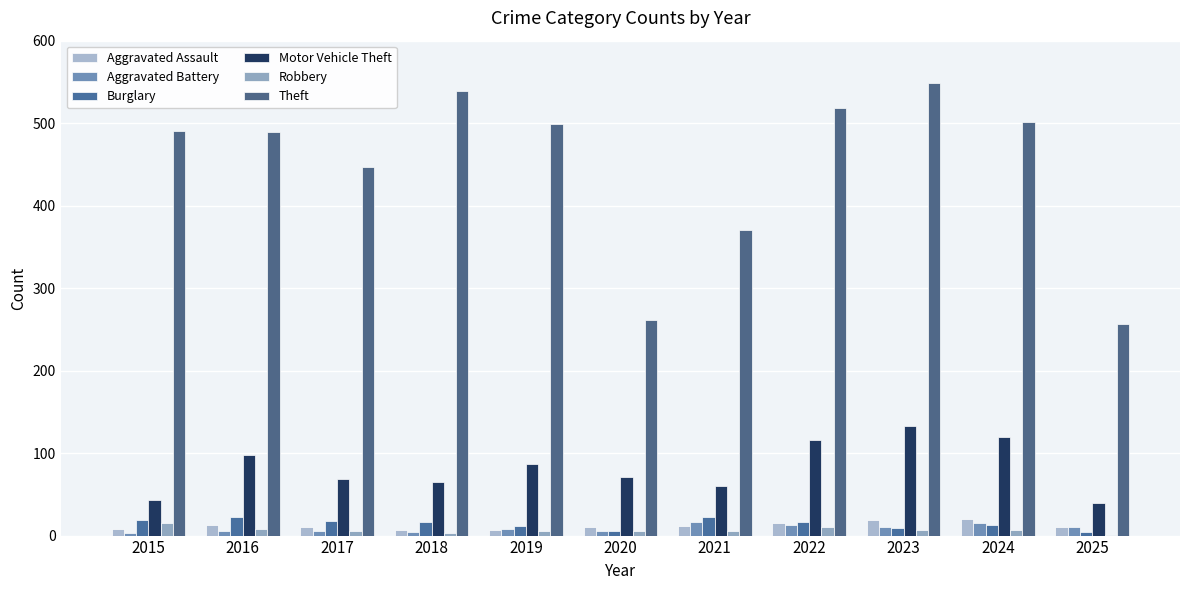

The Theft series shows 489 at 2016. True or false?

True